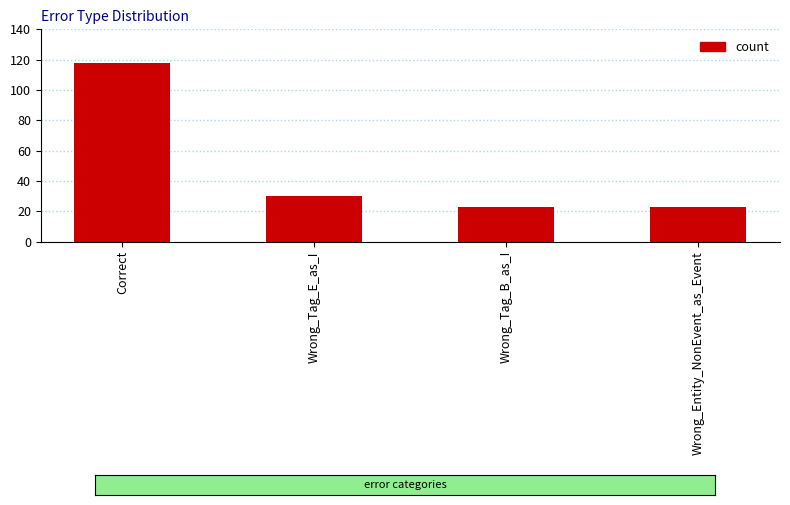

Is it true that the value at Correct is 64?

False